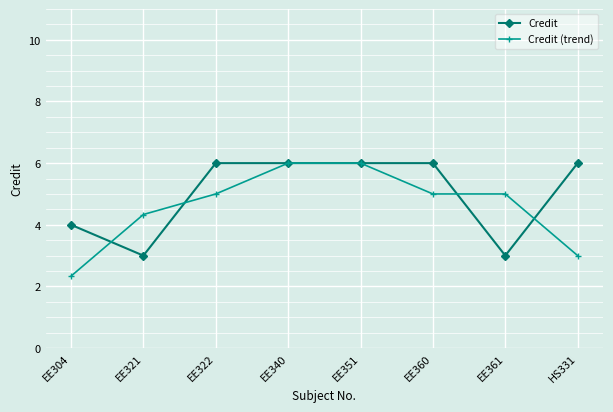

Is this an area chart (filled region under the line)?

No